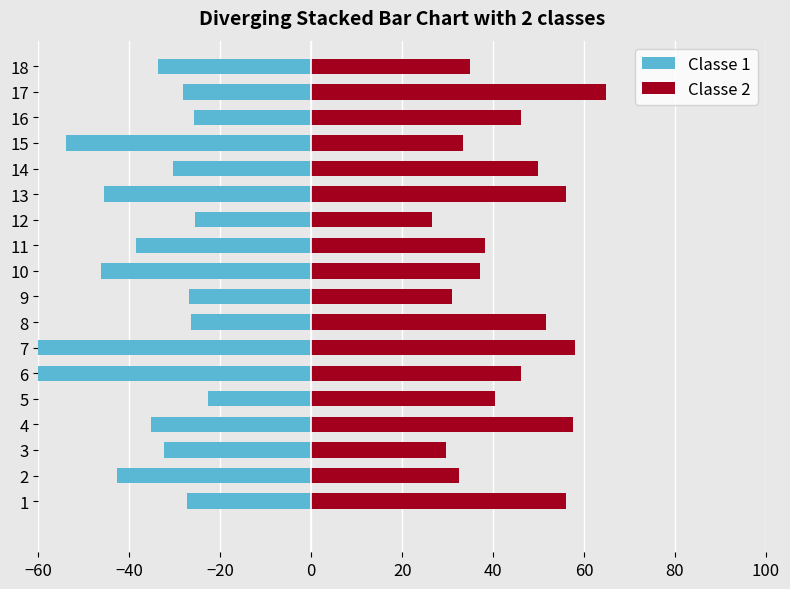

What is the value of the Classe 1 bar at the 17th from the left?

-28.2